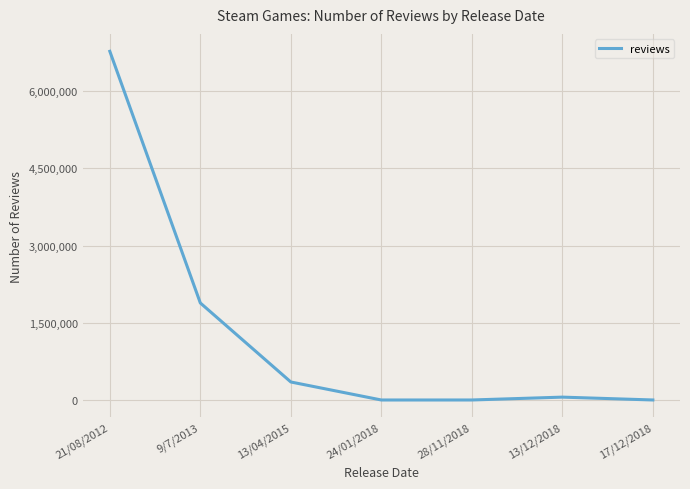

Where is the data nearest to the value 3387415?

9/7/2013